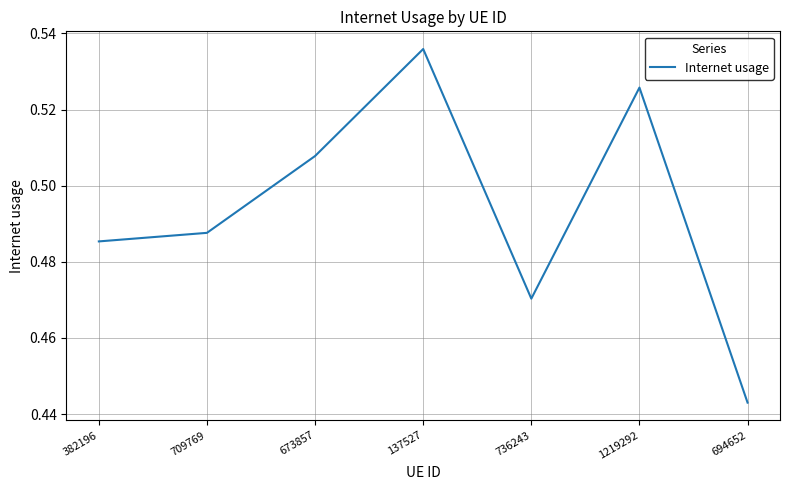

What is the difference between the maximum and minimum values?

0.1